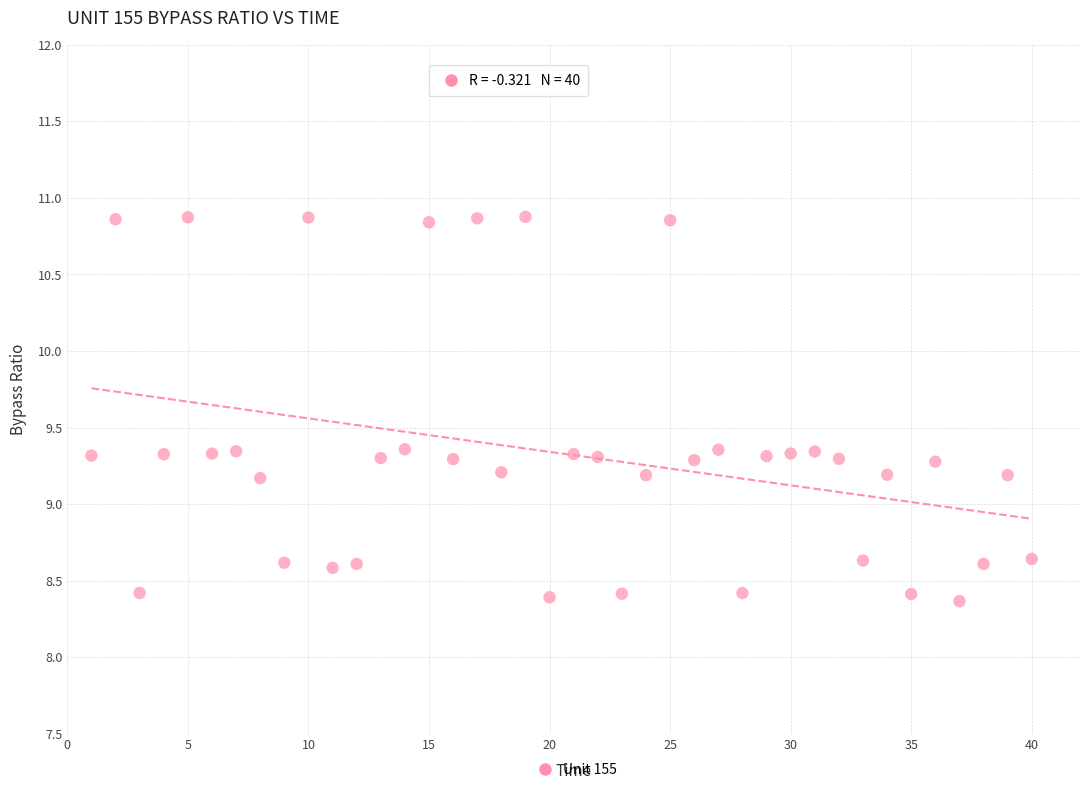

What is the range of X values (max minus min)?

39.0